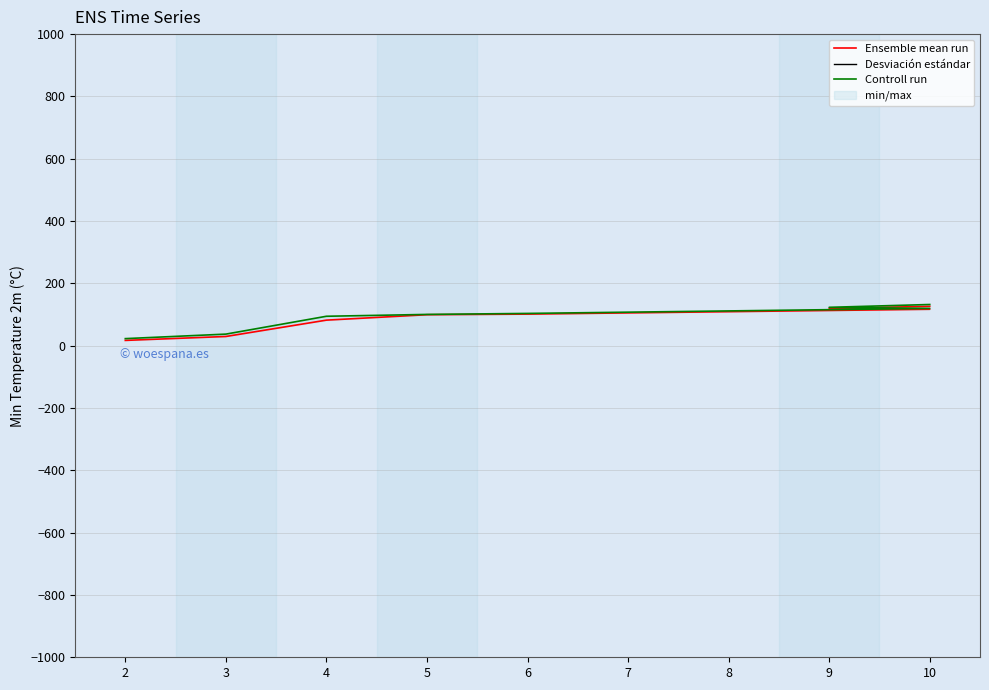

What is the difference between the Controll run values at 3 and 10?

82.5